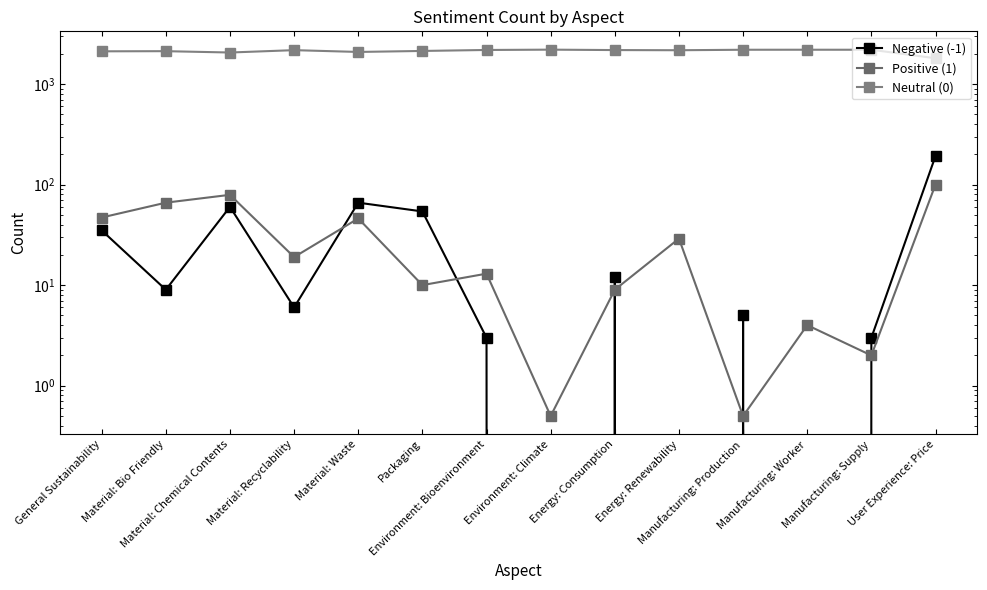

Where is Positive (1) nearest to the value 50?

General Sustainability